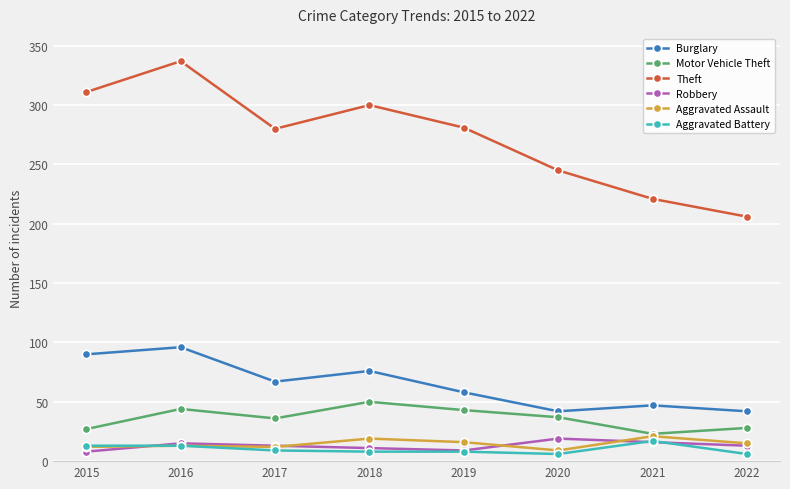

At which category does Theft reach its first local peak?

2016